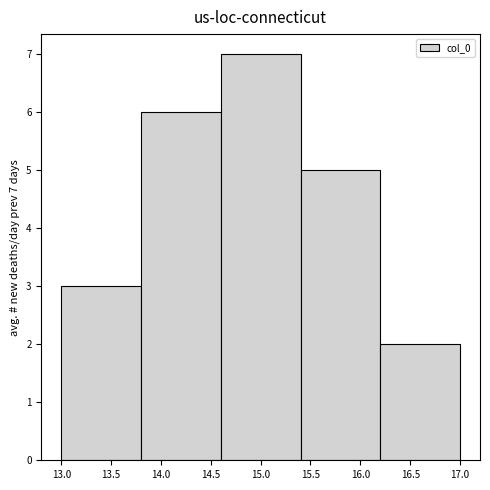

Which range on the x-axis has the tallest bar?

14.6 to 15.4